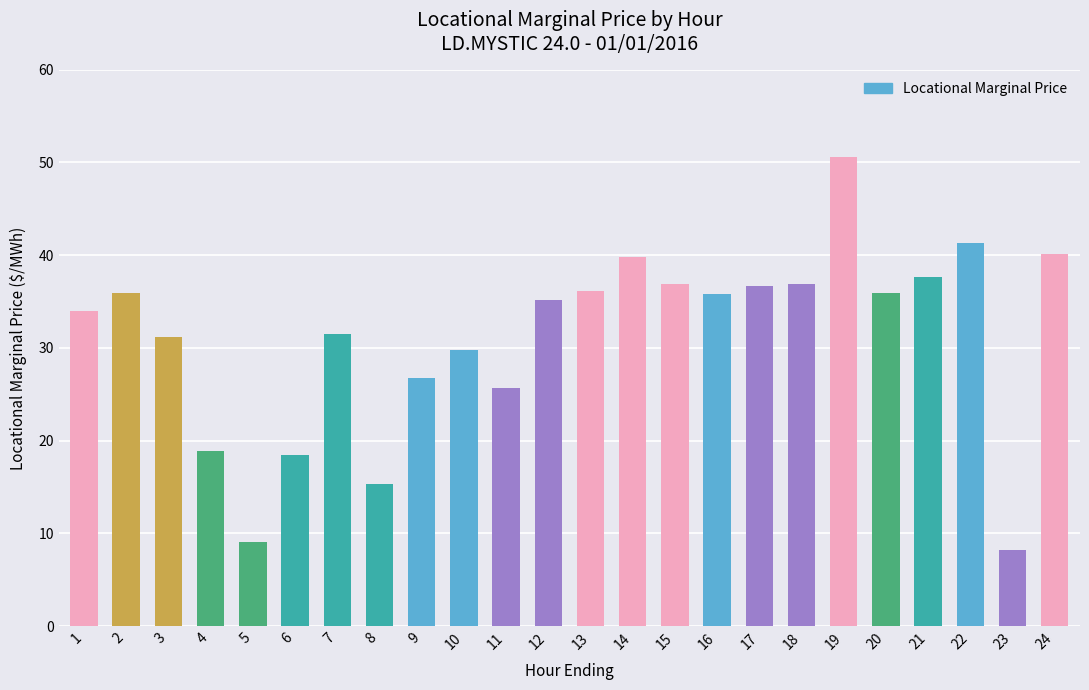

What is the sum of the values at 6 and 2?

54.4